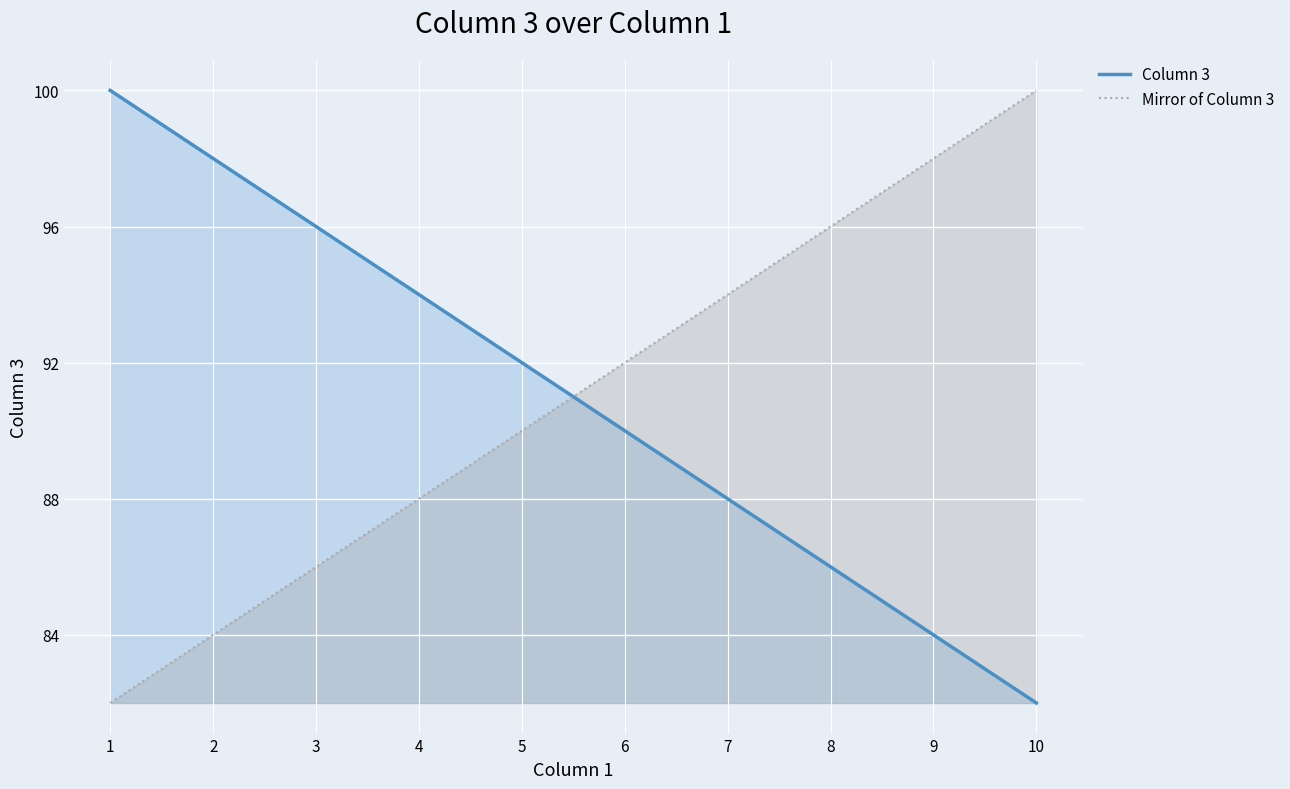

Where is Column 3 nearest to the value 91?

5